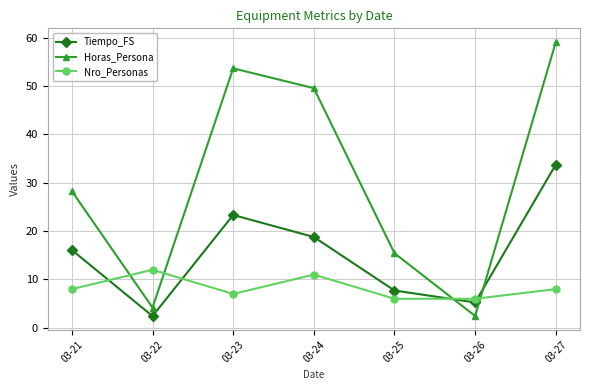

How many interior local valleys does the Tiempo_FS series have?

2